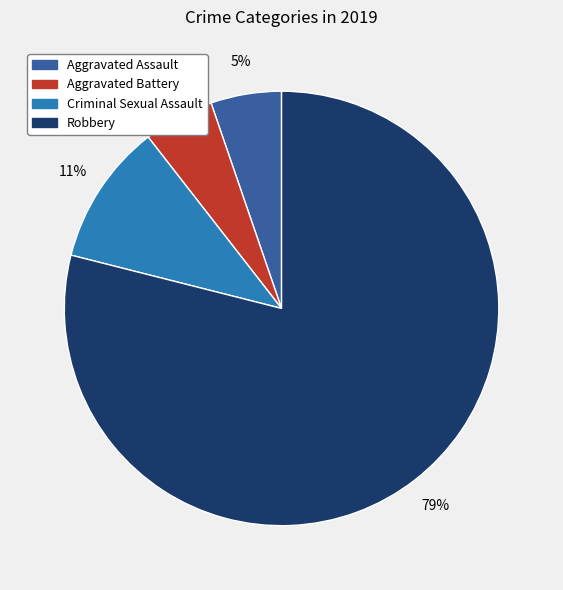

Does Aggravated Assault represent more than half of the total?

No